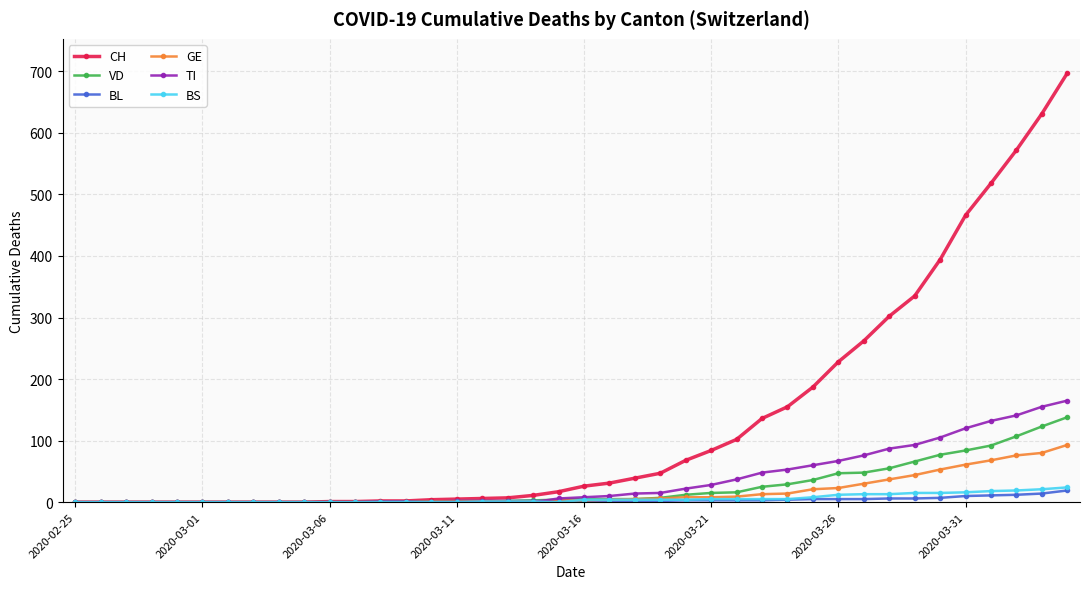

How many categories are shown in the chart?

40